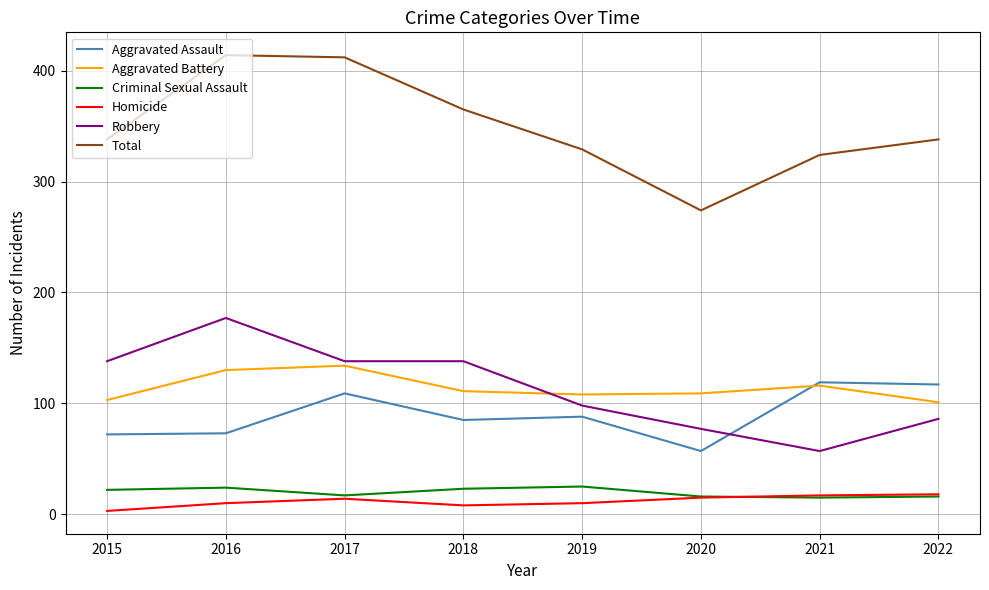

The value of Robbery at 2016 is 70. True or false?

False